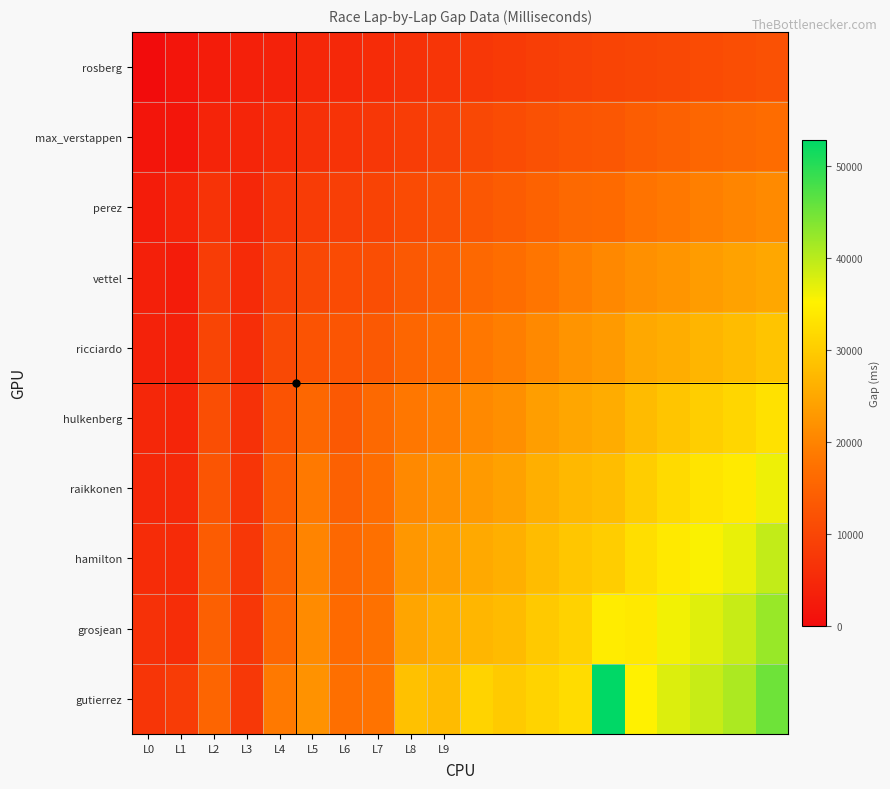

How many distinct data groups are displayed?

10